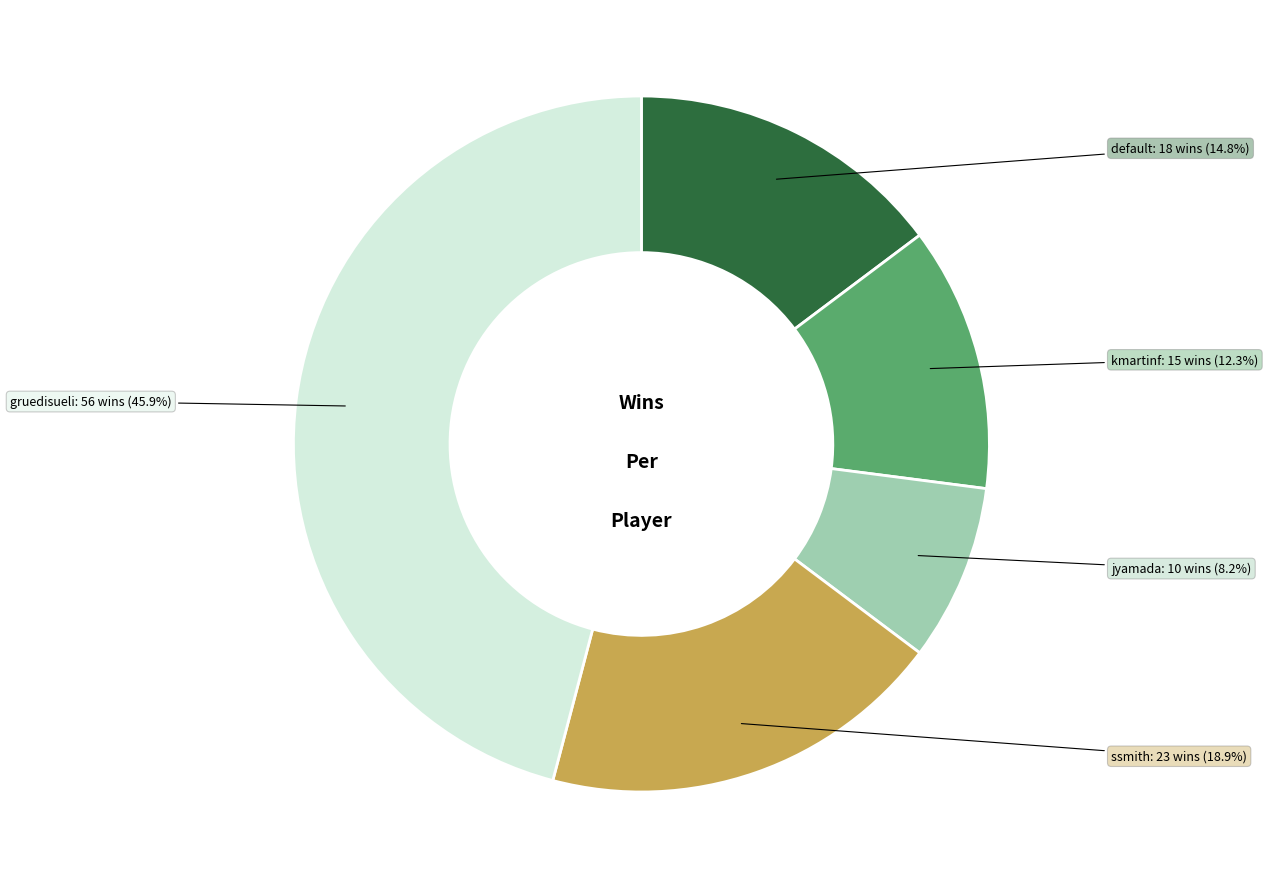

What percentage is NOT represented by jyamada?

91.8%